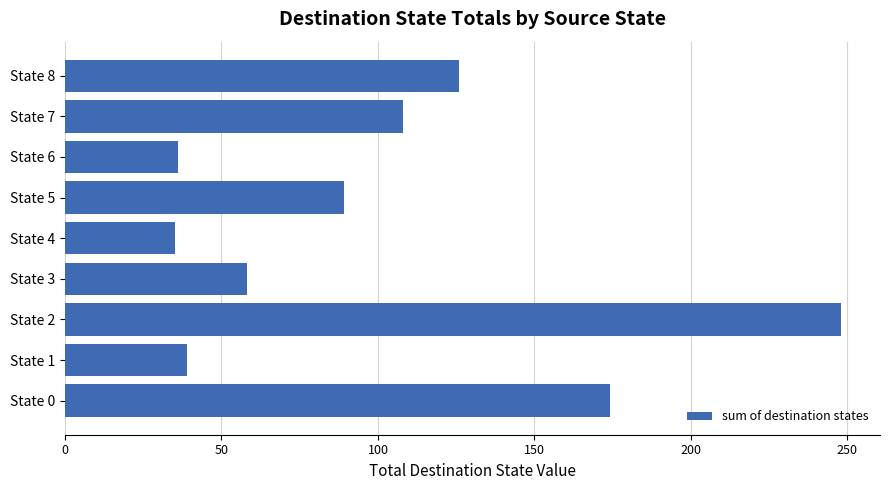

What is the sum of all values?

913